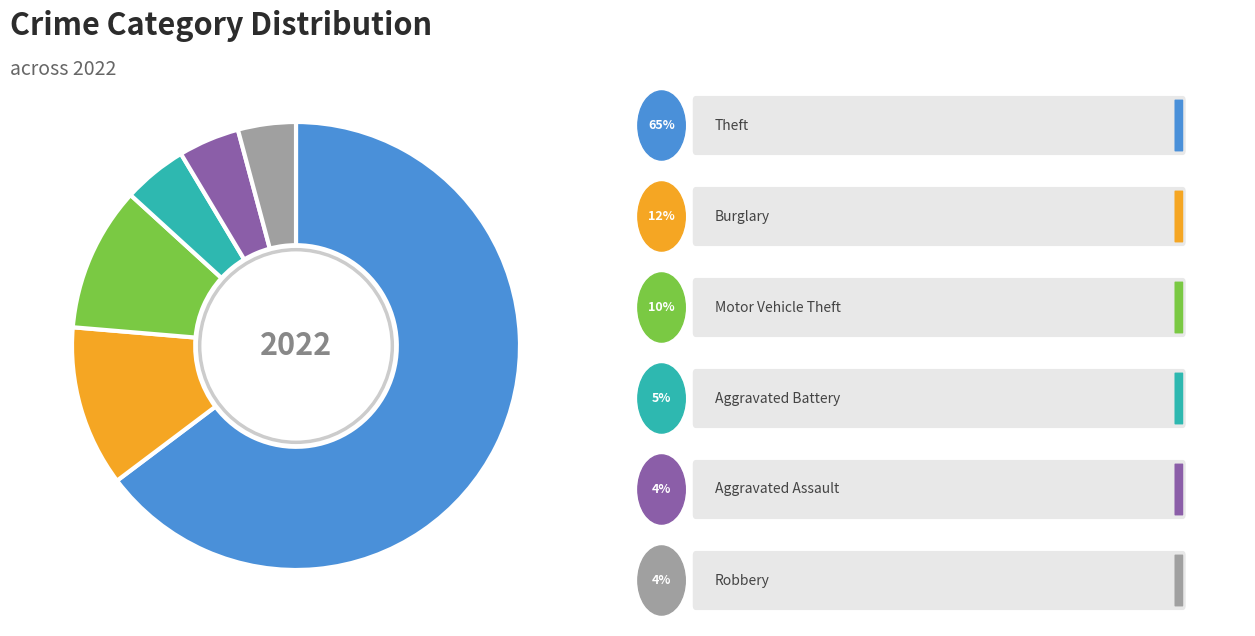

Is there a majority slice in this chart?

Yes